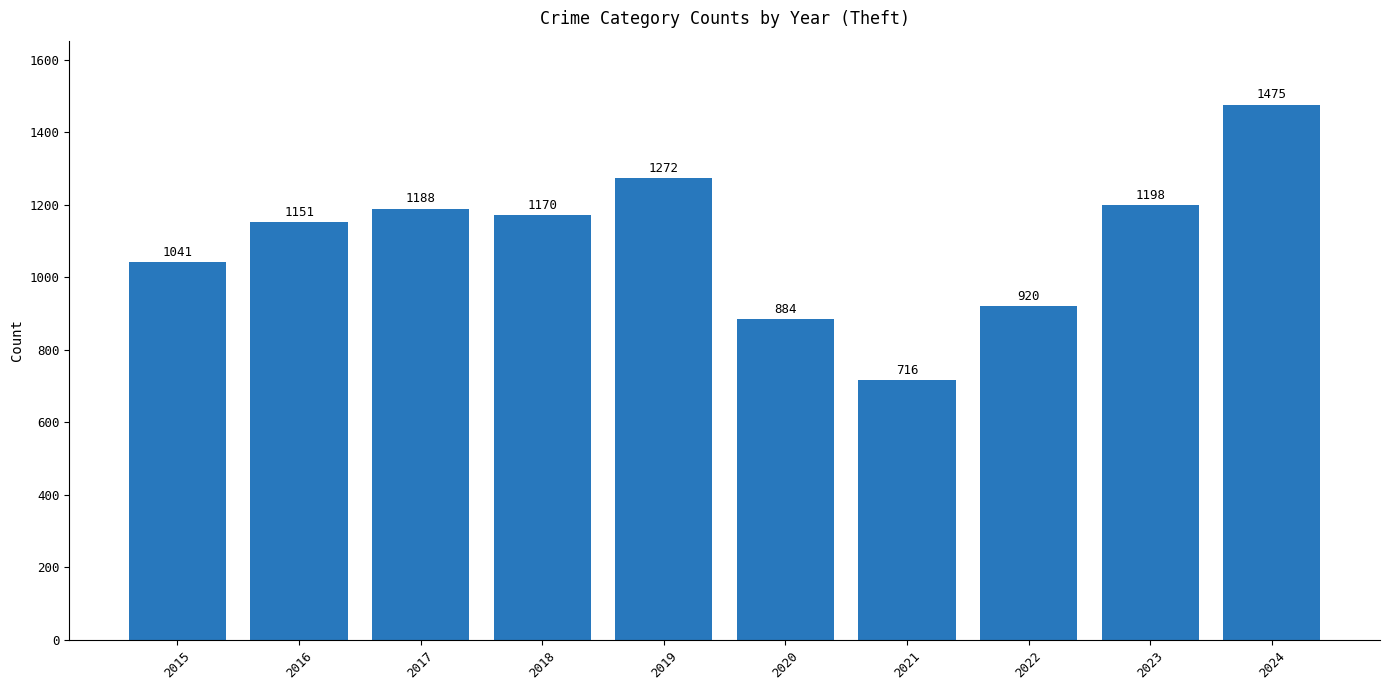

What is the approximate value at 2015?

1041